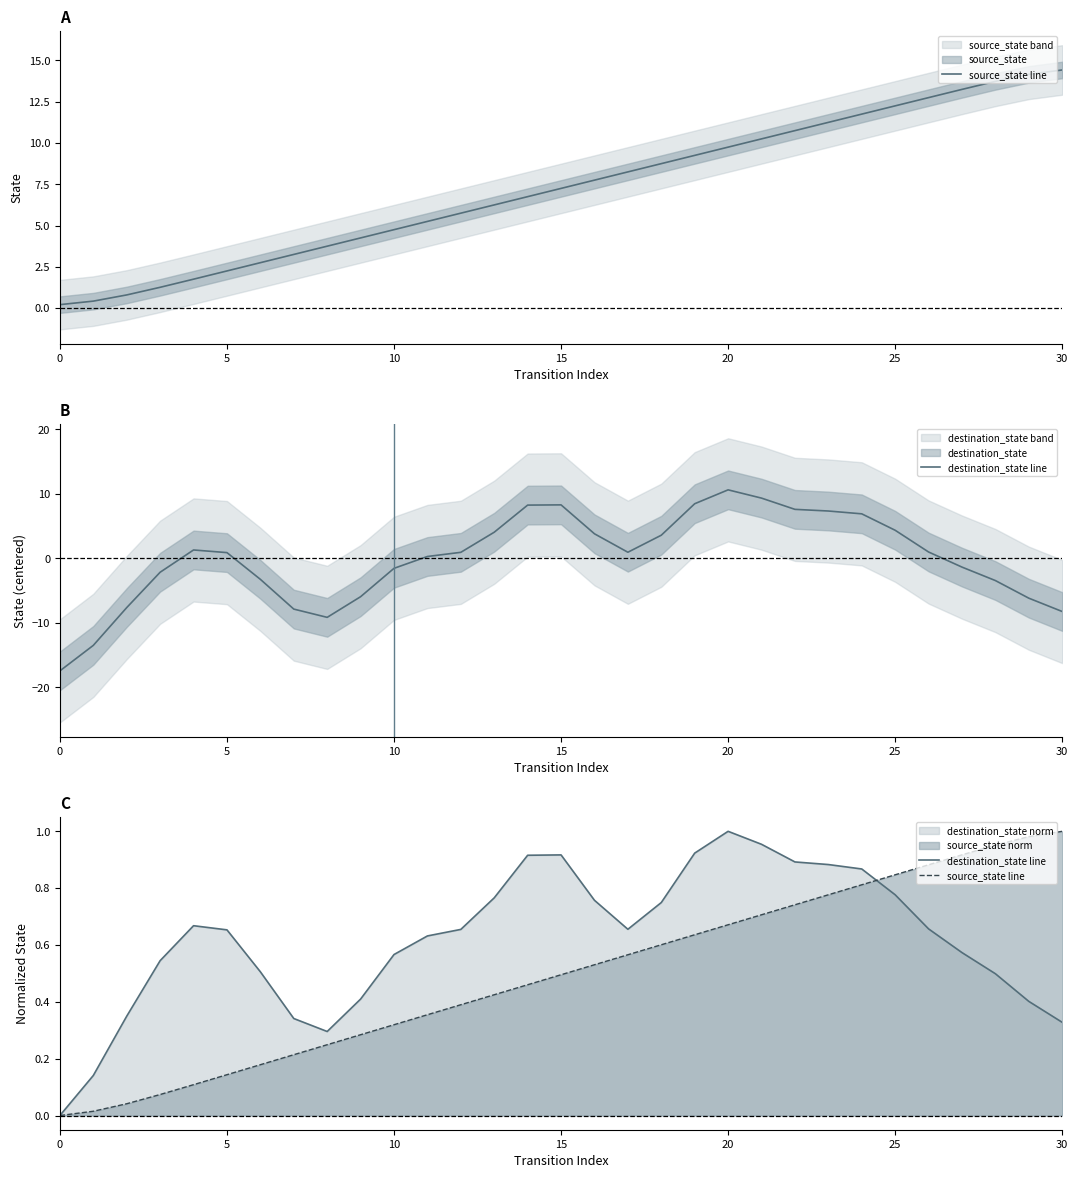

The value of source_state line at 12 is 0.1. True or false?

False